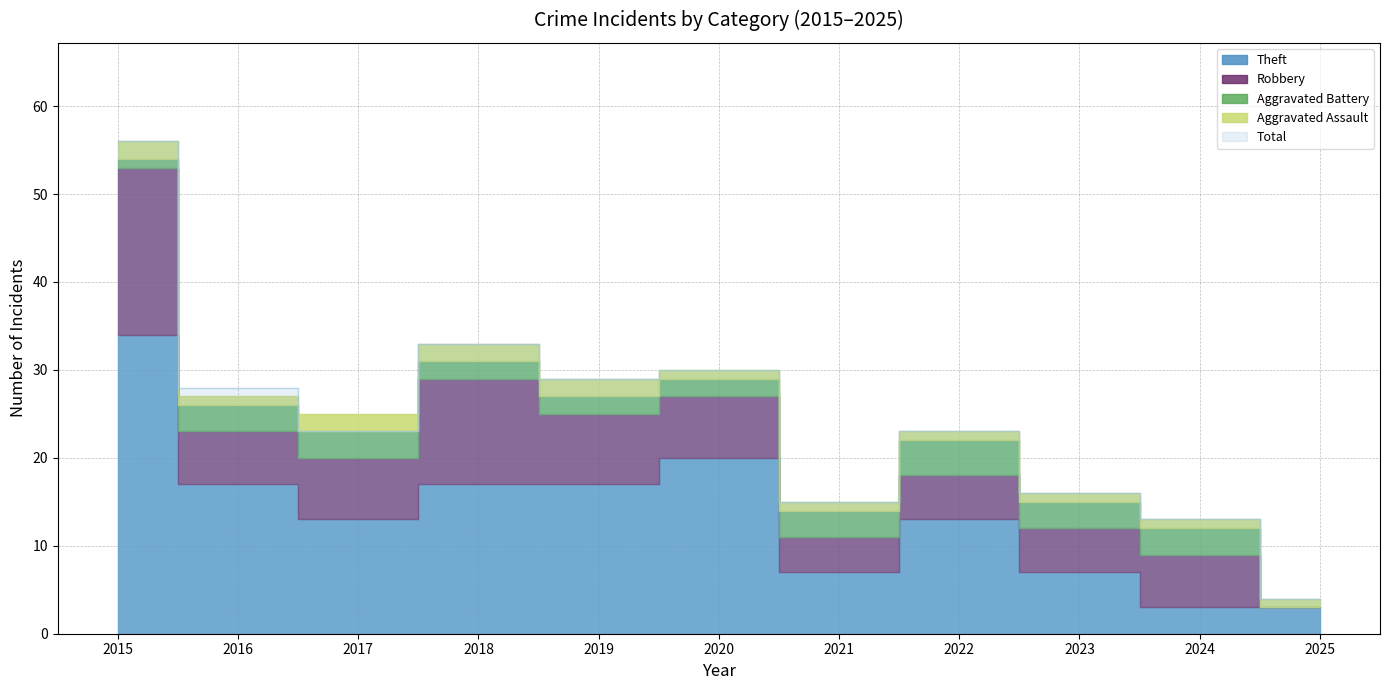

What is the spread (max minus min) of values at 2016?

27